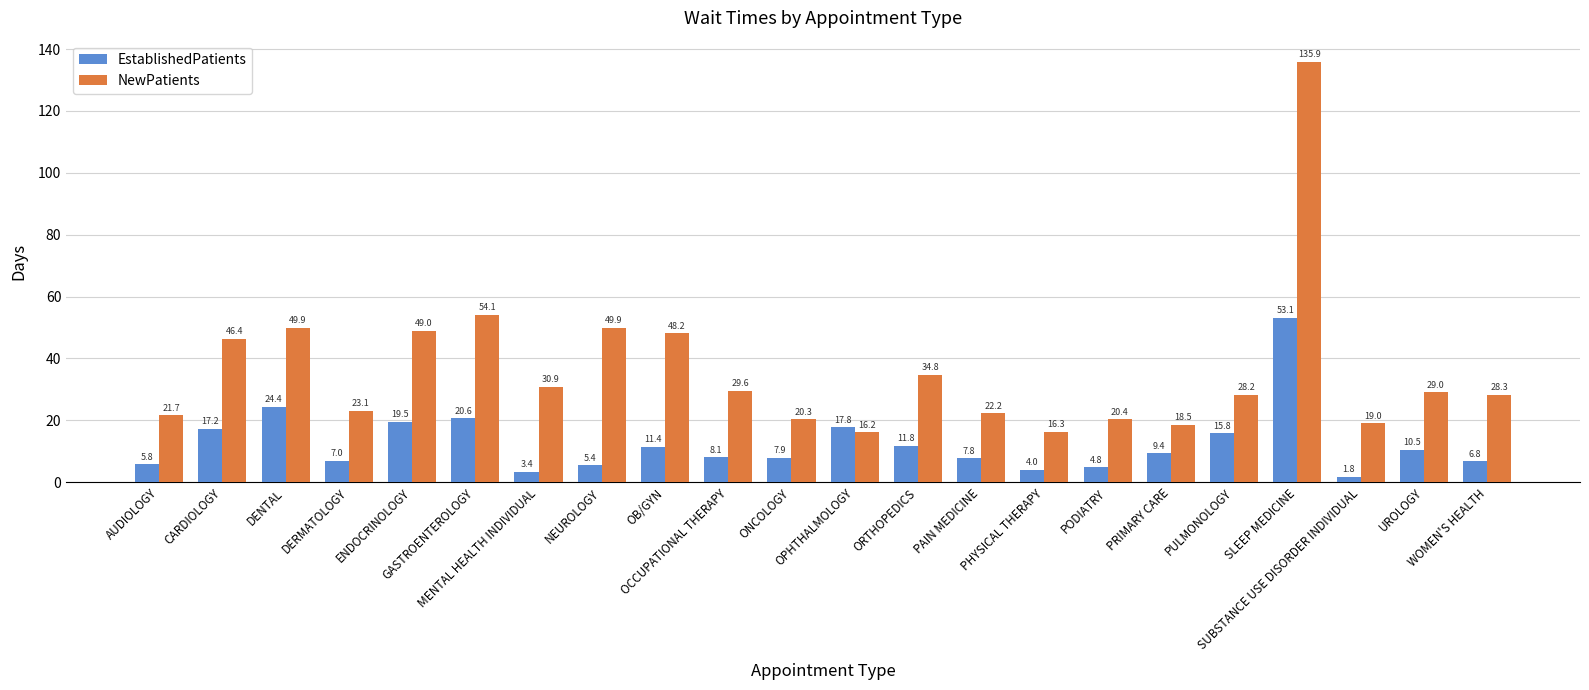

What is the total value across all series at PAIN MEDICINE?

30.0